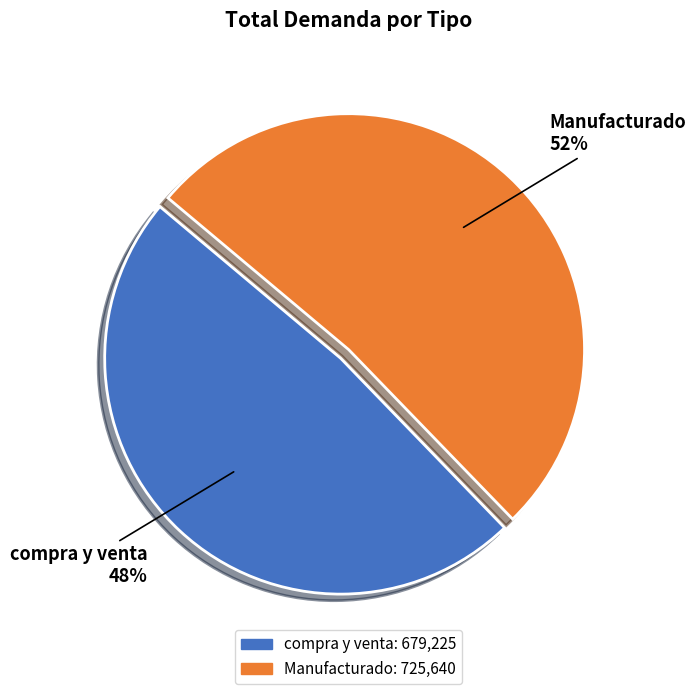

Which slice is the largest?

Manufacturado